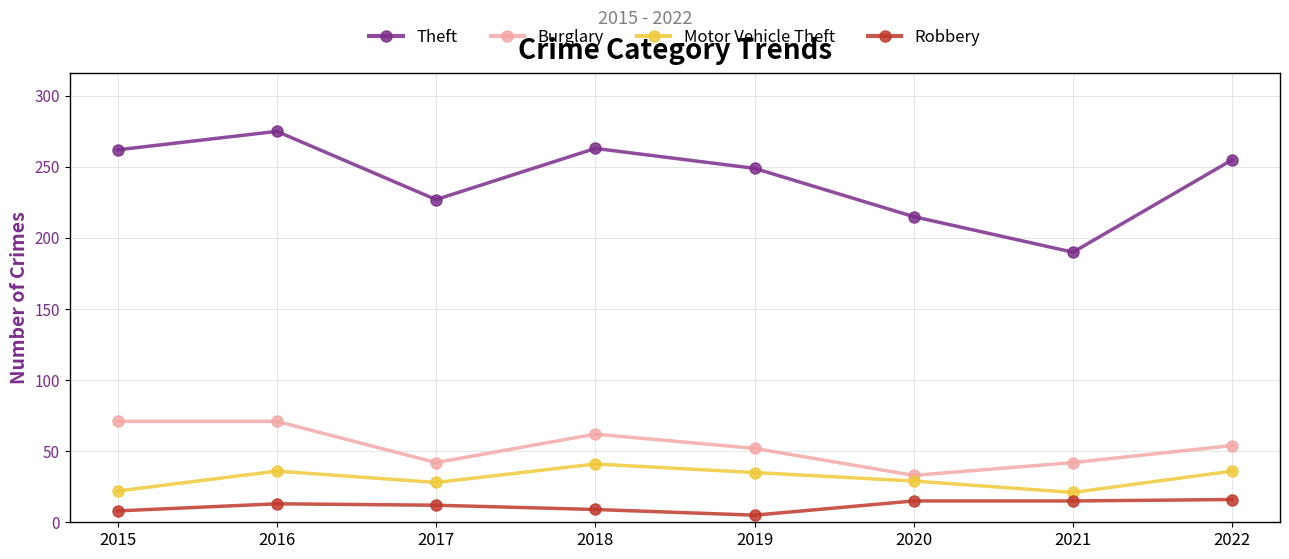

What is the value of the Motor Vehicle Theft point at the 1st from the left?

22